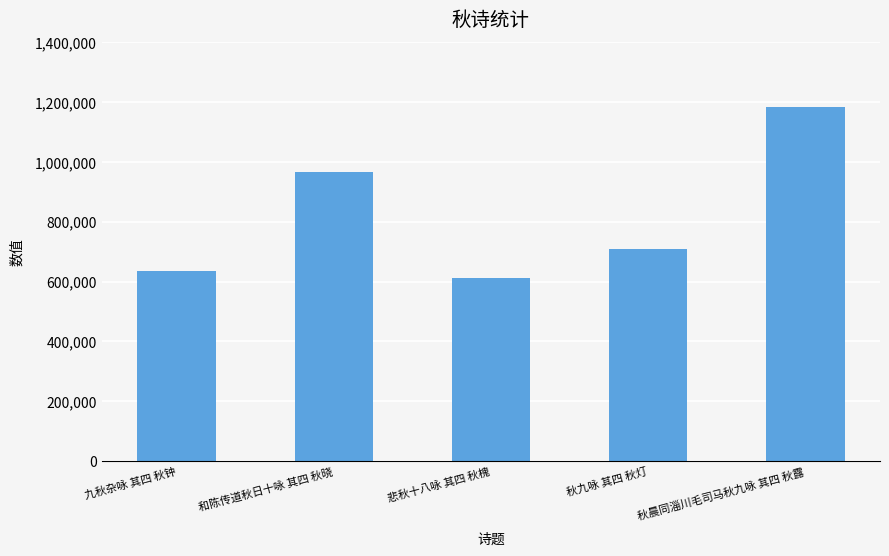

What is the change in value from 九秋杂咏 其四 秋钟 to 秋九咏 其四 秋灯?

+73762